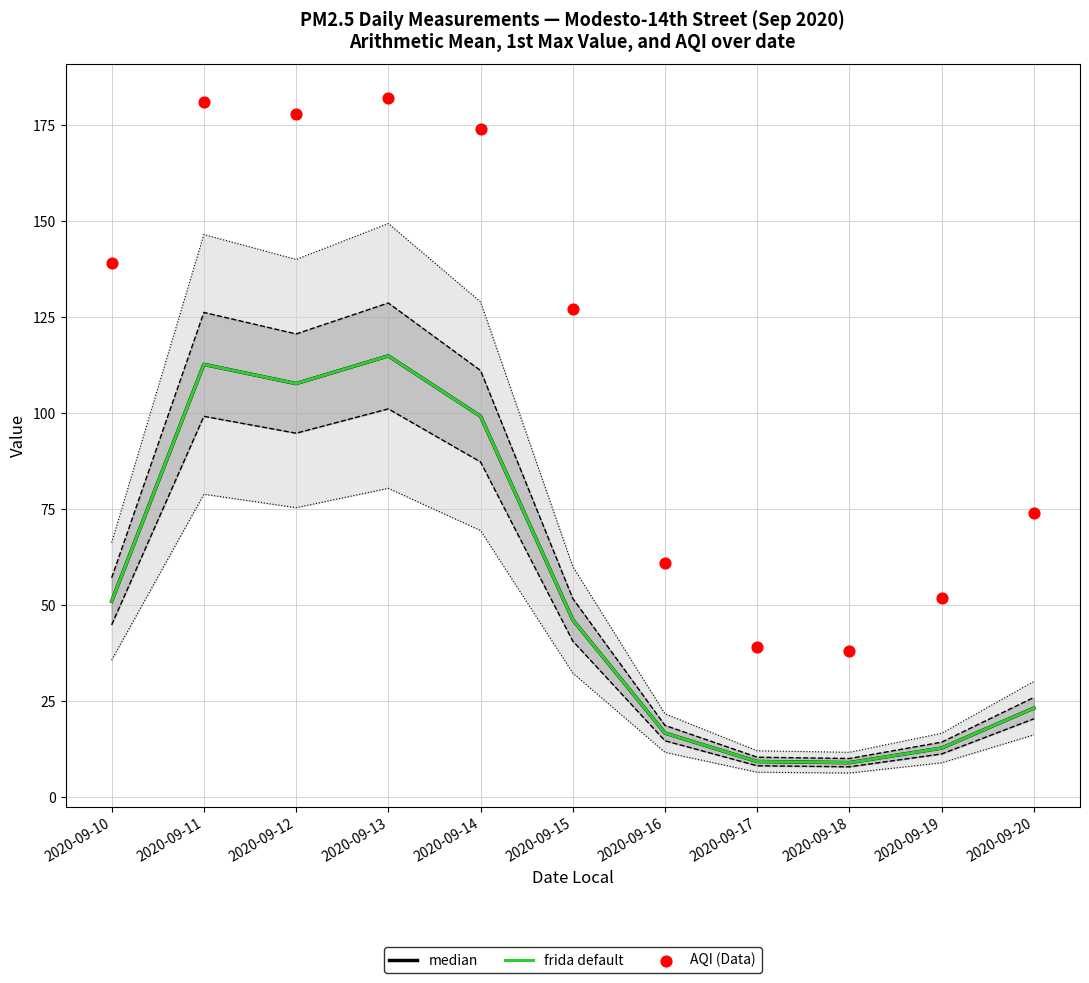

What are all the series names shown in the legend?

median, frida default, AQI (Data)